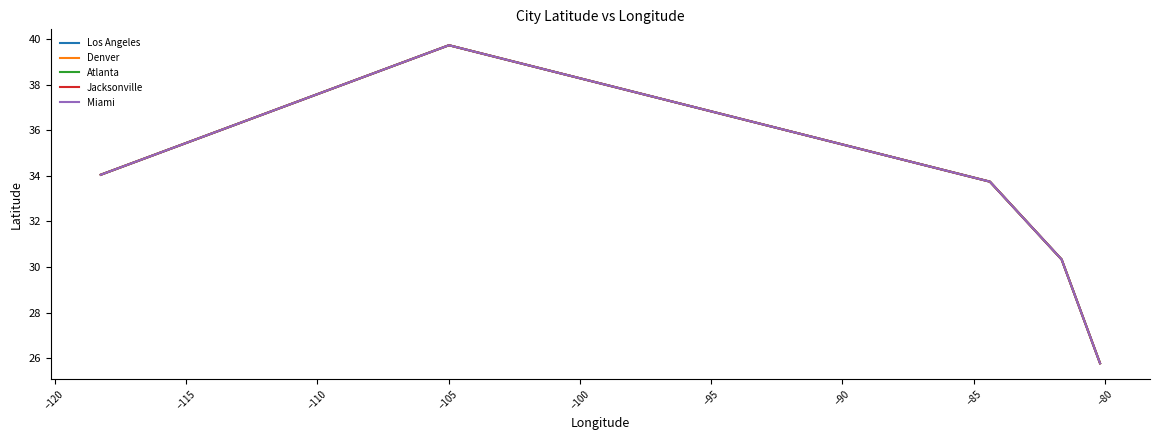

What is the minimum value for Miami?

25.8